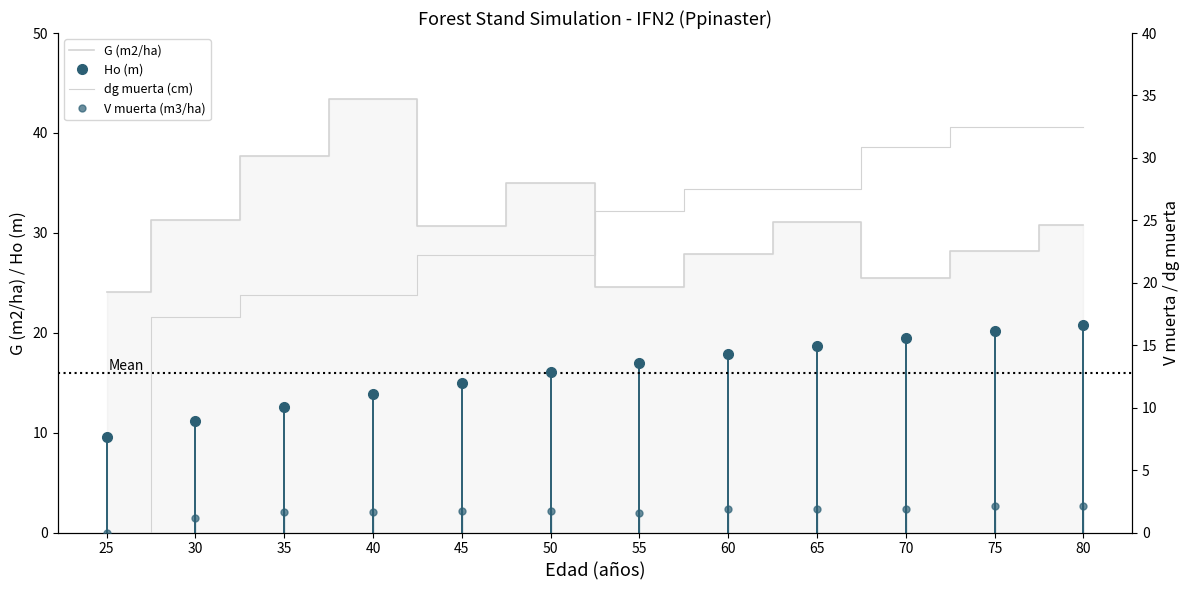

How many lines are shown in the chart?

4